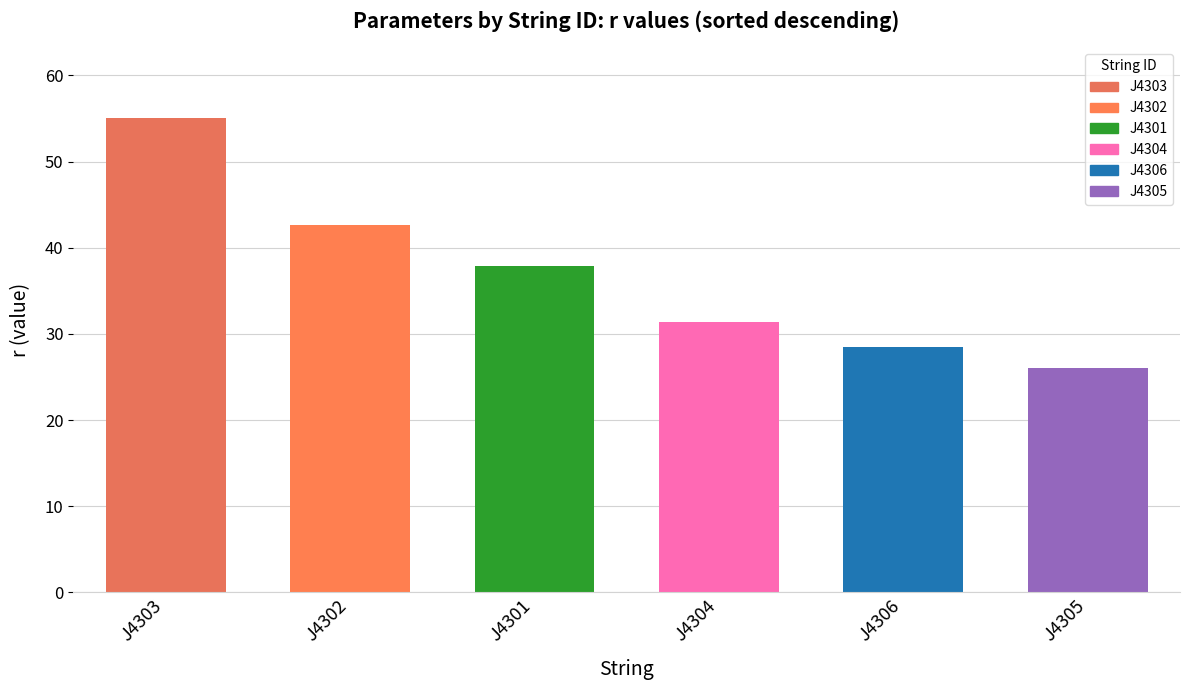

What is the value of the 4th bar from the left?

31.4